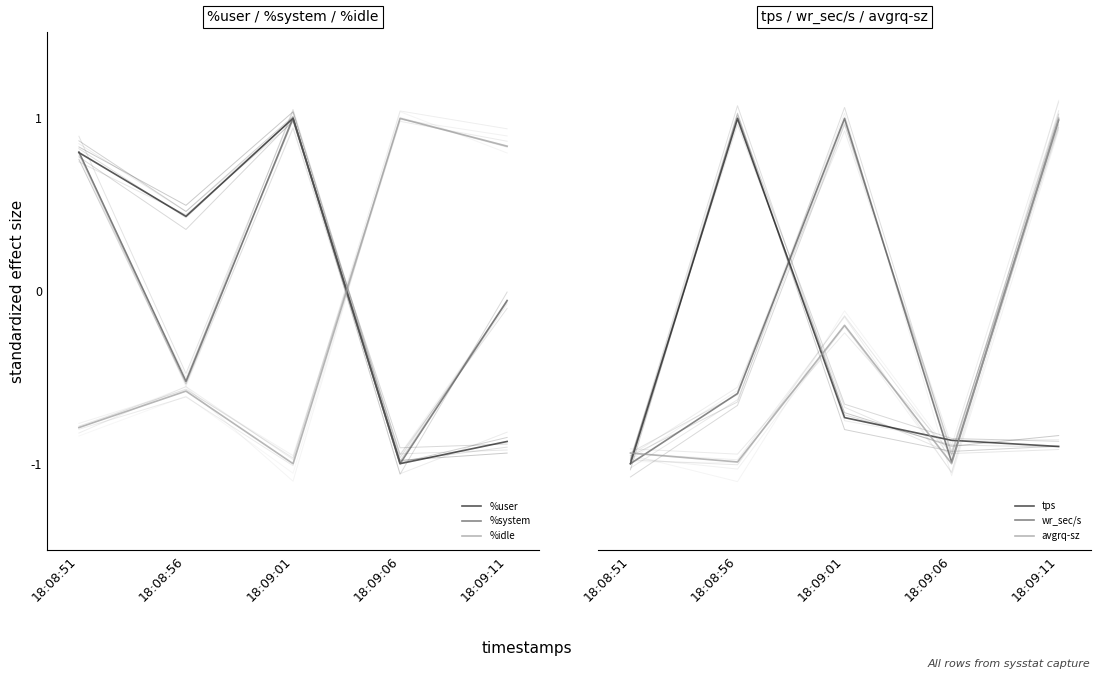

Where is %idle nearest to the value 0?

18:08:56